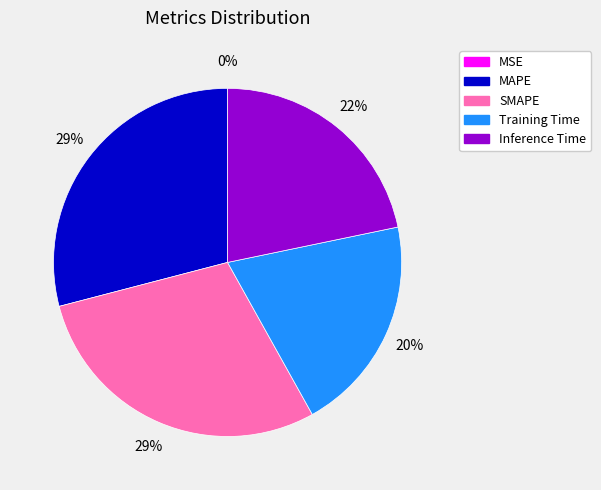

To the nearest percent, what is the average slice percentage?

20%